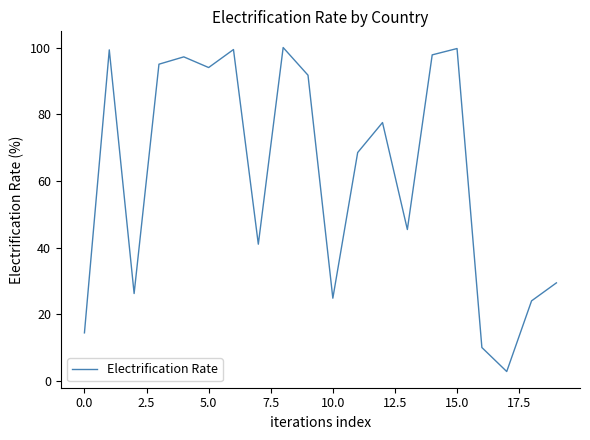

What is the difference between the maximum and minimum values?

97.2